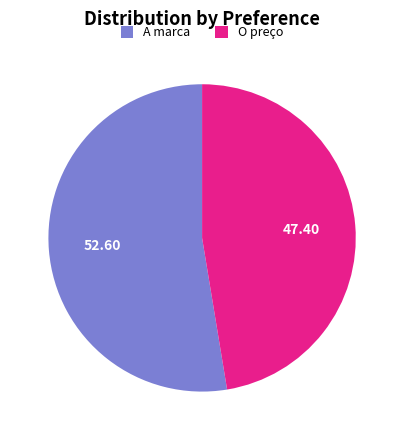

Does any single category account for the majority?

Yes